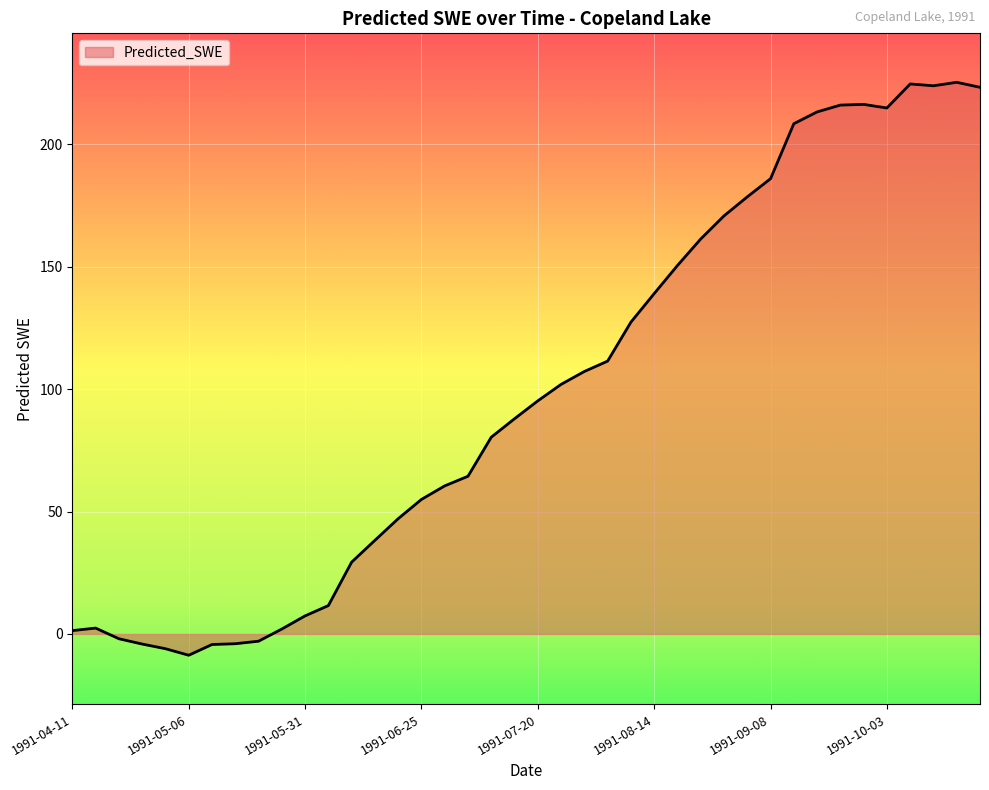

What is the average value?

98.8